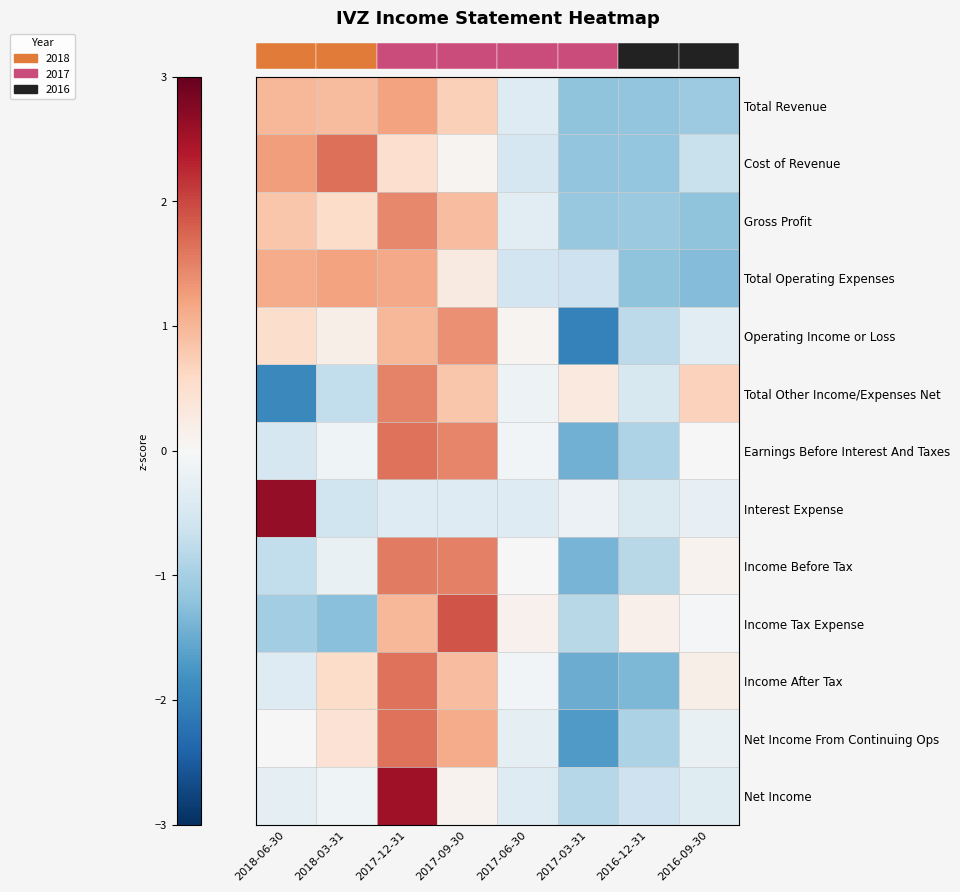

Reading right to left, list all the values displayed in this chart.

row_0: -1.1	-1.2	-1.2	-0.4	0.7	1.2	0.9	1.0
row_1: -0.7	-1.2	-1.2	-0.5	0.1	0.5	1.7	1.2
row_2: -1.2	-1.1	-1.1	-0.3	0.9	1.4	0.6	0.8
row_3: -1.3	-1.2	-0.6	-0.6	0.3	1.1	1.2	1.1
row_4: -0.3	-0.8	-2.0	0.1	1.4	1.0	0.2	0.5
row_5: 0.7	-0.5	0.3	-0.2	0.8	1.5	-0.7	-1.9
row_6: -0.0	-0.9	-1.4	-0.1	1.5	1.6	-0.1	-0.5
row_7: -0.2	-0.4	-0.2	-0.4	-0.4	-0.4	-0.6	2.6
row_8: 0.1	-0.8	-1.4	0.0	1.5	1.6	-0.2	-0.7
row_9: -0.0	0.2	-0.8	0.1	1.9	1.0	-1.3	-1.0
row_10: 0.2	-1.3	-1.5	-0.1	0.9	1.6	0.6	-0.4
row_11: -0.2	-1.0	-1.7	-0.3	1.1	1.6	0.4	-0.0
row_12: -0.4	-0.6	-0.9	-0.4	0.1	2.5	-0.1	-0.3